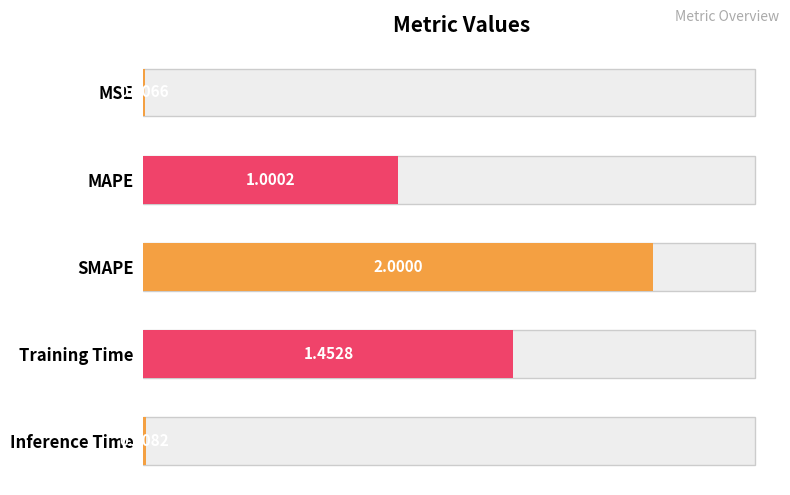

Are the bars grouped side by side (vs. stacked)?

No